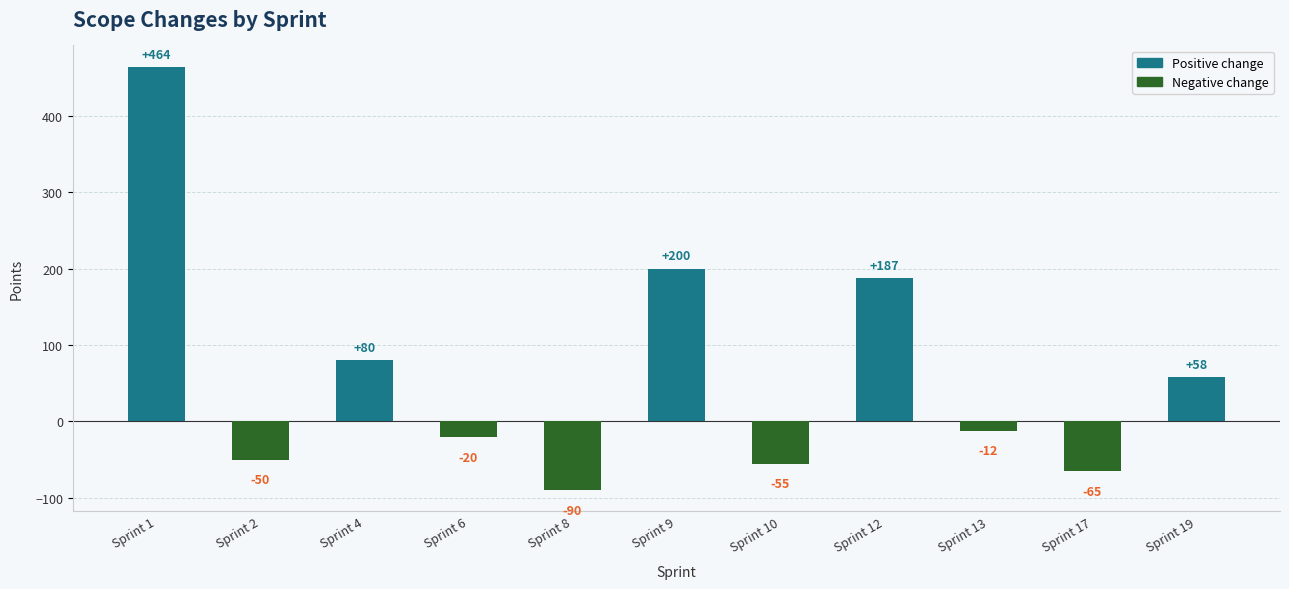

What is the change in value from Sprint 12 to Sprint 13?

-199